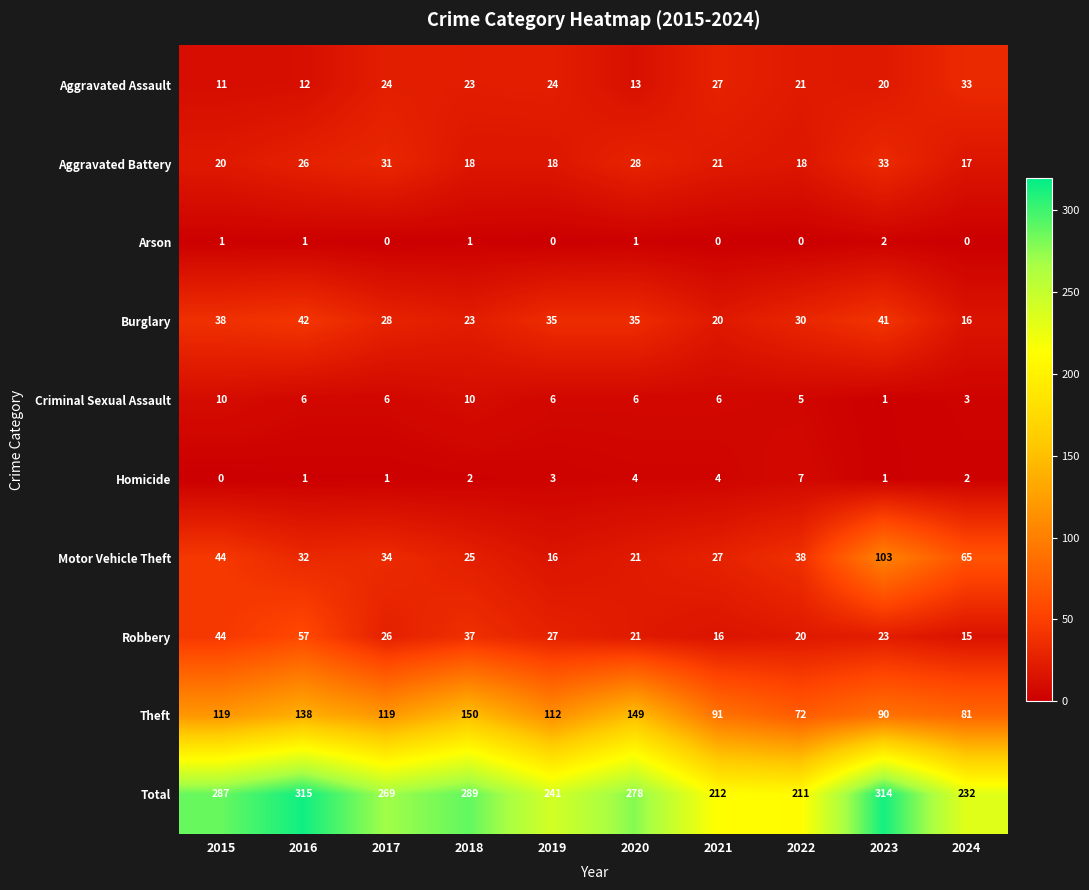

The value of Aggravated Assault at 2017 is 24. True or false?

True